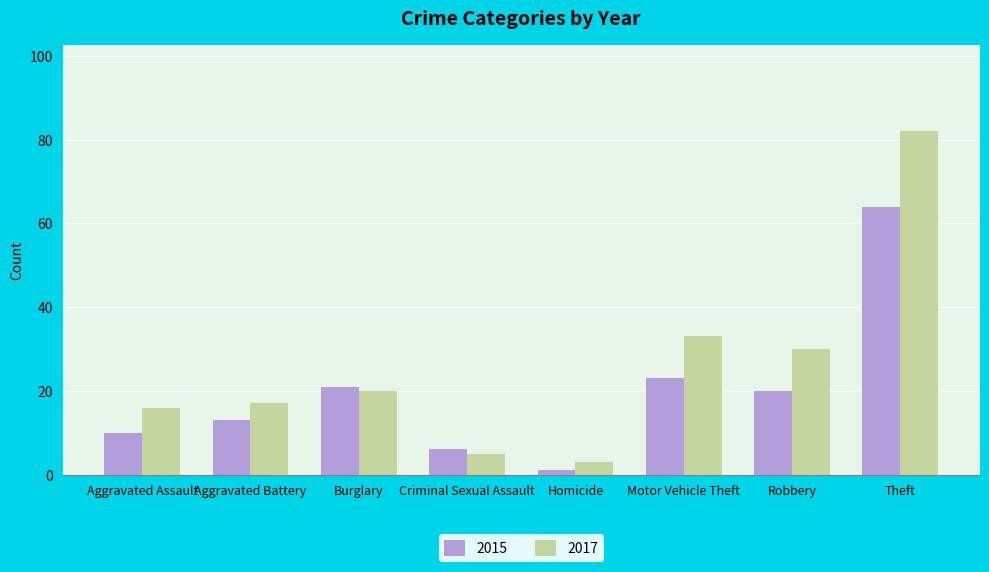

Rank the series by their average value, from lowest to highest.

2015, 2017